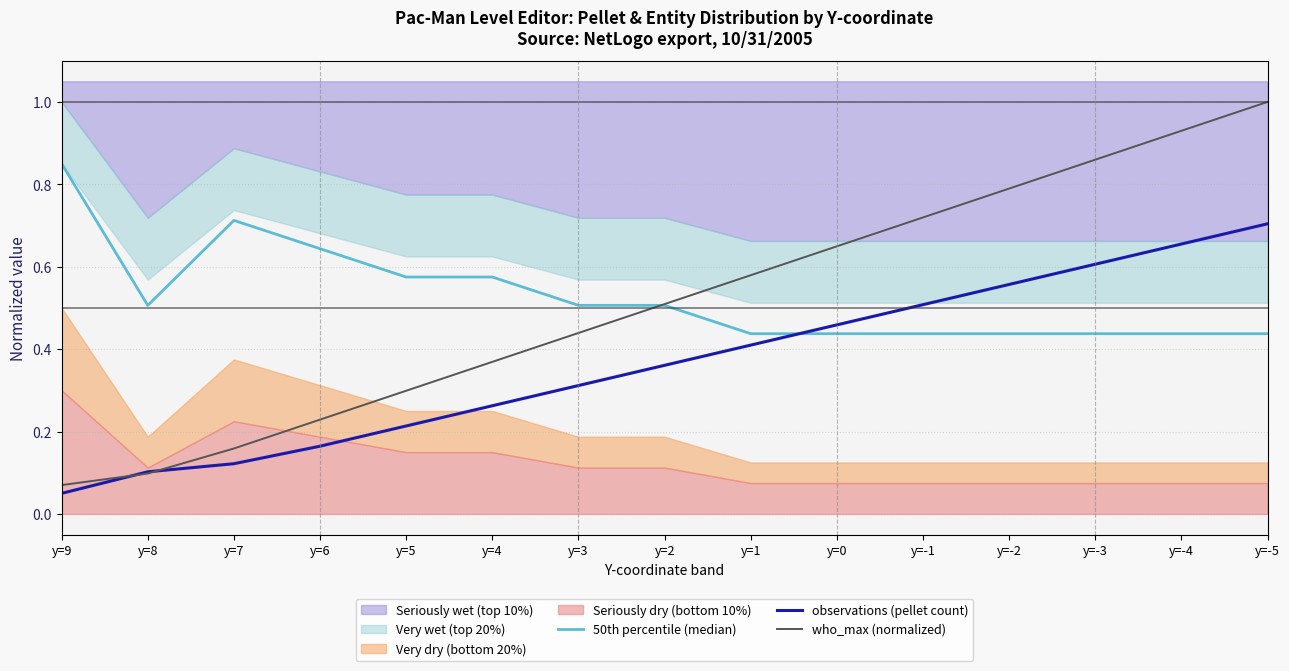

Reading left to right, what are all the values shown in this chart?

50th percentile (median): 0.9	0.5	0.7	0.6	0.6	0.6	0.5	0.5	0.4	0.4	0.4	0.4	0.4	0.4	0.4
observations (pellet count): 0.1	0.1	0.1	0.2	0.2	0.3	0.3	0.4	0.4	0.5	0.5	0.6	0.6	0.7	0.7
who_max (normalized): 0.1	0.1	0.2	0.2	0.3	0.4	0.4	0.5	0.6	0.6	0.7	0.8	0.9	0.9	1.0